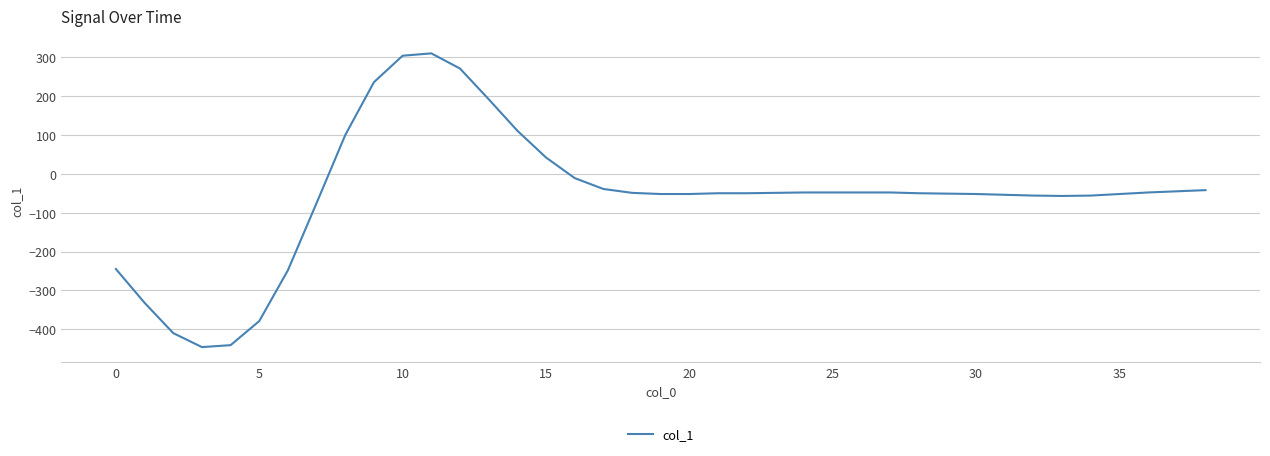

What is the greatest value displayed?

310